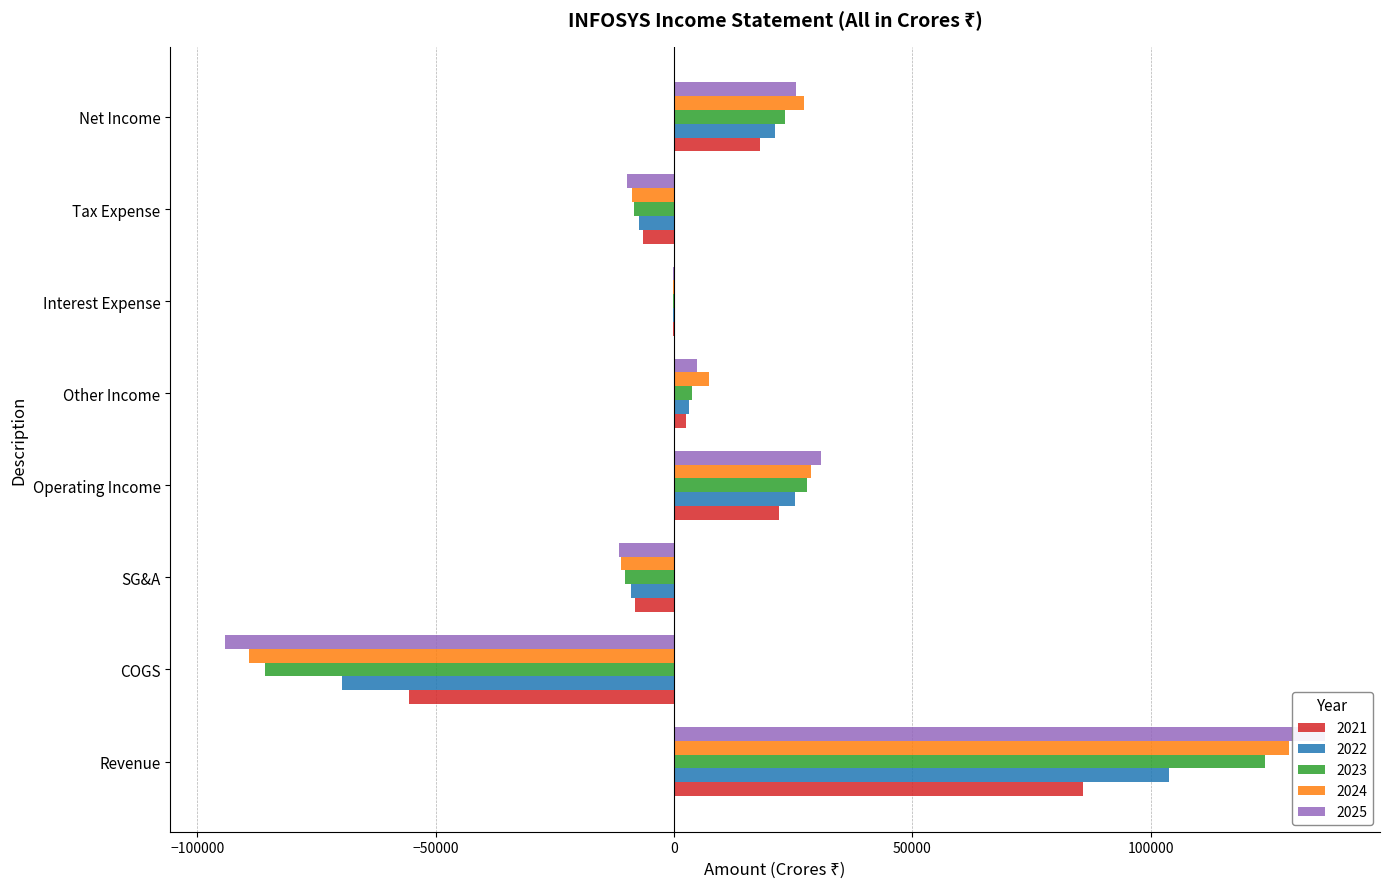

What is the smallest value displayed?

-94111